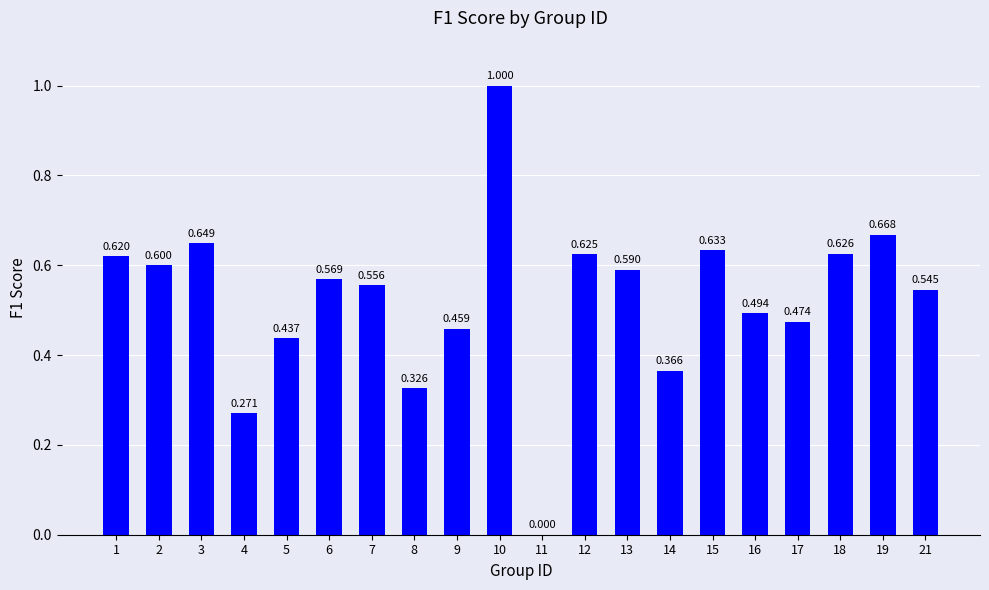

The chart shows a value of 0.4 at 18. True or false?

False